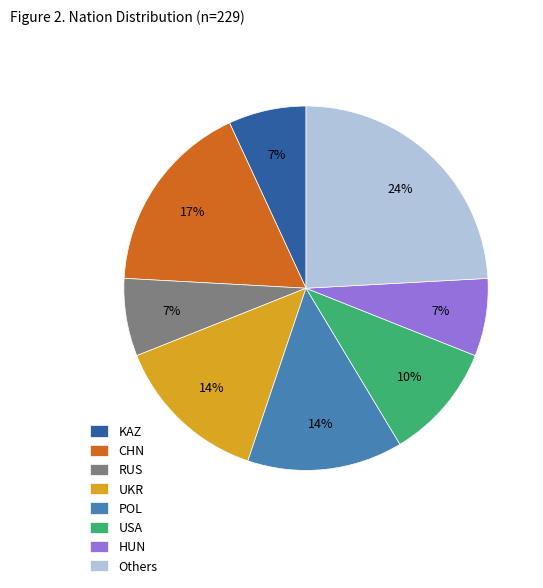

To the nearest percent, what percentage of the pie is CHN?

17%